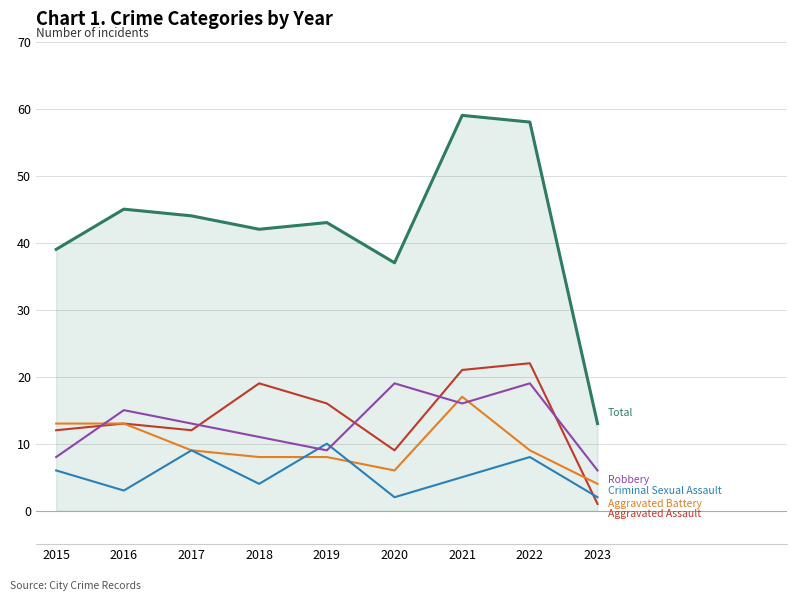

Reading left to right, list all the values displayed in this chart.

Aggravated Assault: 2015=12	2016=13	2017=12	2018=19	2019=16	2020=9	2021=21	2022=22	2023=1
Aggravated Battery: 2015=13	2016=13	2017=9	2018=8	2019=8	2020=6	2021=17	2022=9	2023=4
Criminal Sexual Assault: 2015=6	2016=3	2017=9	2018=4	2019=10	2020=2	2021=5	2022=8	2023=2
Robbery: 2015=8	2016=15	2017=13	2018=11	2019=9	2020=19	2021=16	2022=19	2023=6
Total: 2015=39	2016=45	2017=44	2018=42	2019=43	2020=37	2021=59	2022=58	2023=13